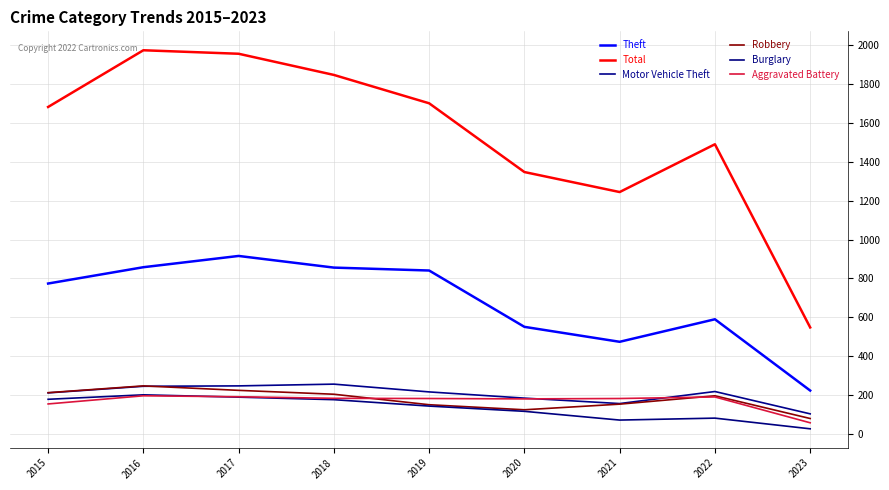

What is the minimum value for Motor Vehicle Theft?

103